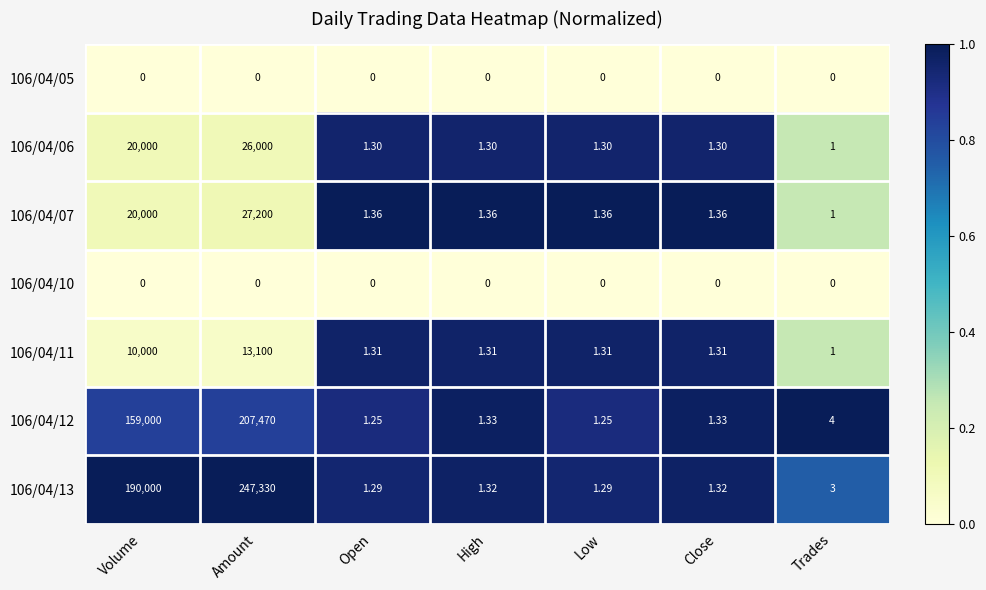

Is the value of 106/04/06 at Close greater than the value of 106/04/07 at High?

No